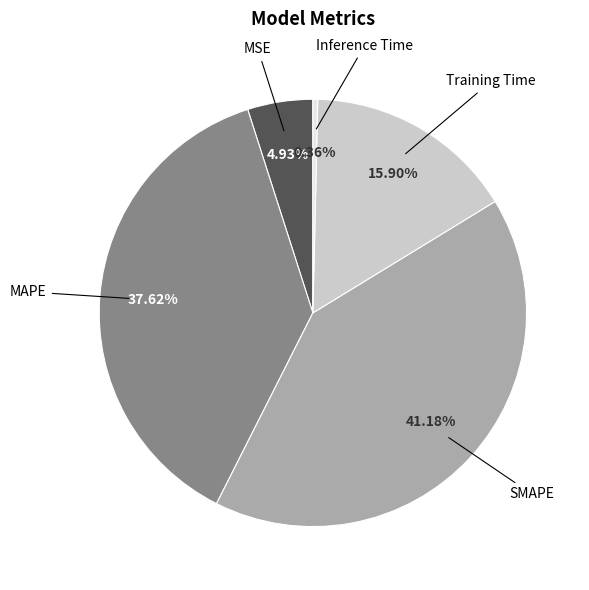

Is there a majority slice in this chart?

No